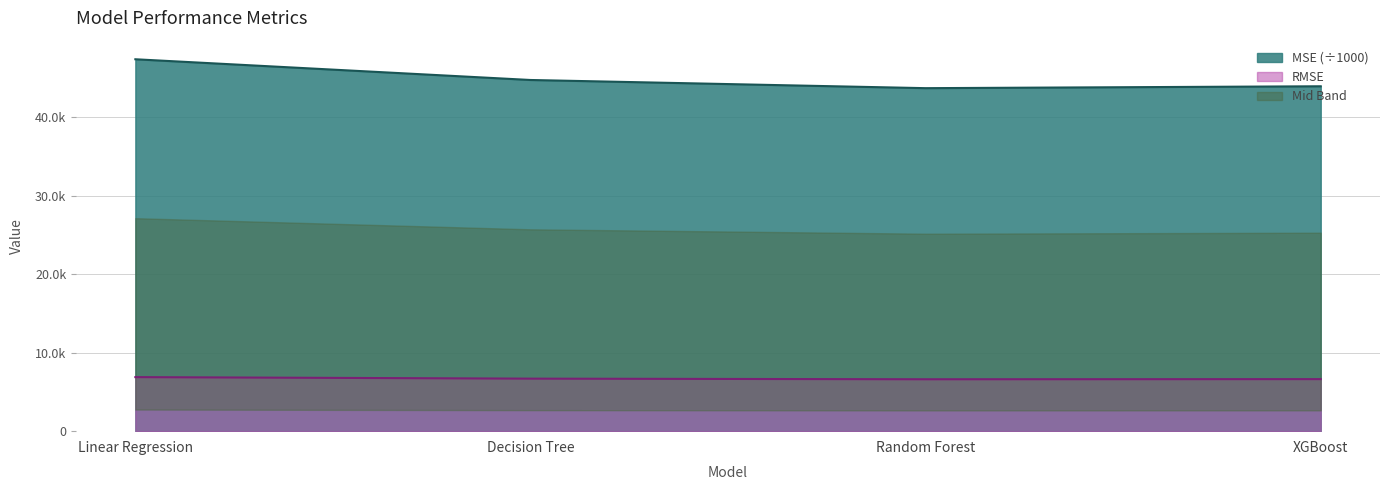

How many data points in RMSE are above 6686?

2